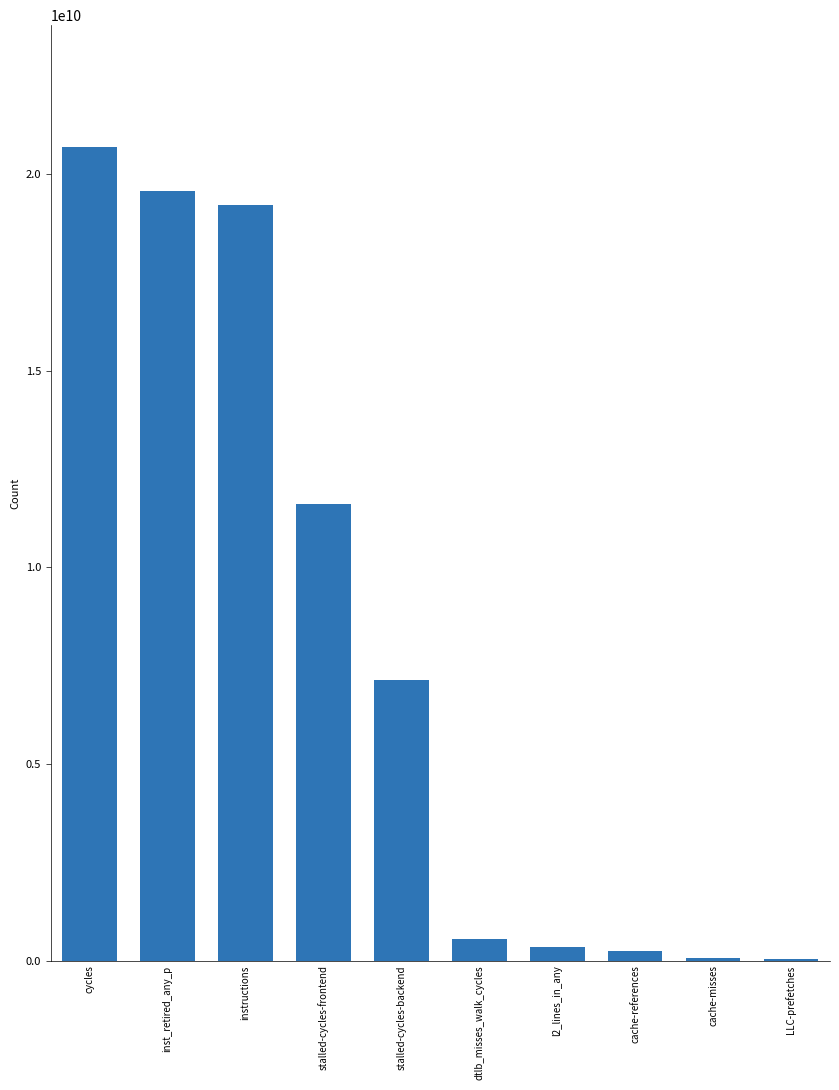

What is the maximum value shown in the chart?

20681880489